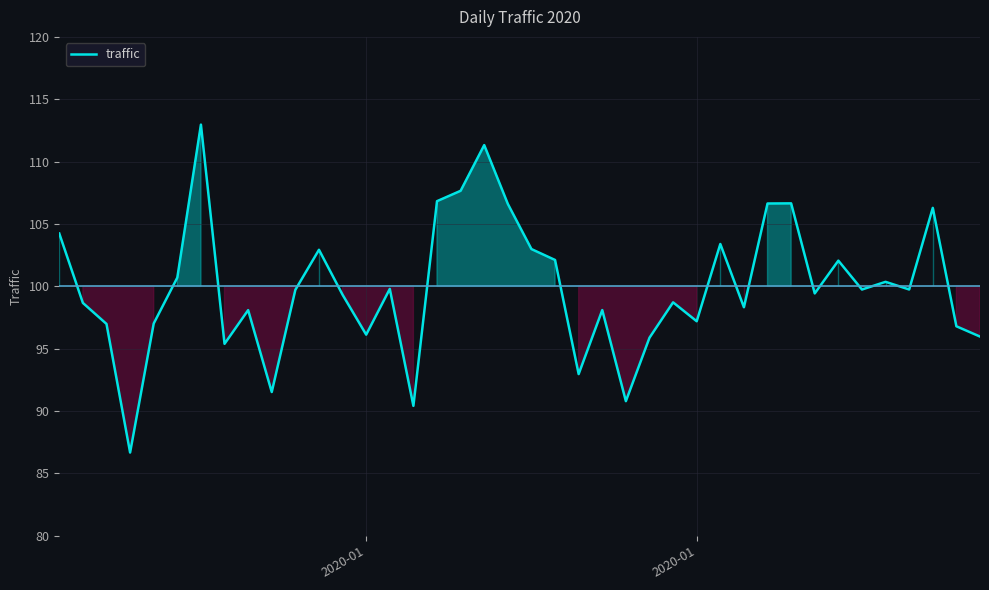

What is the greatest value displayed?

113.0